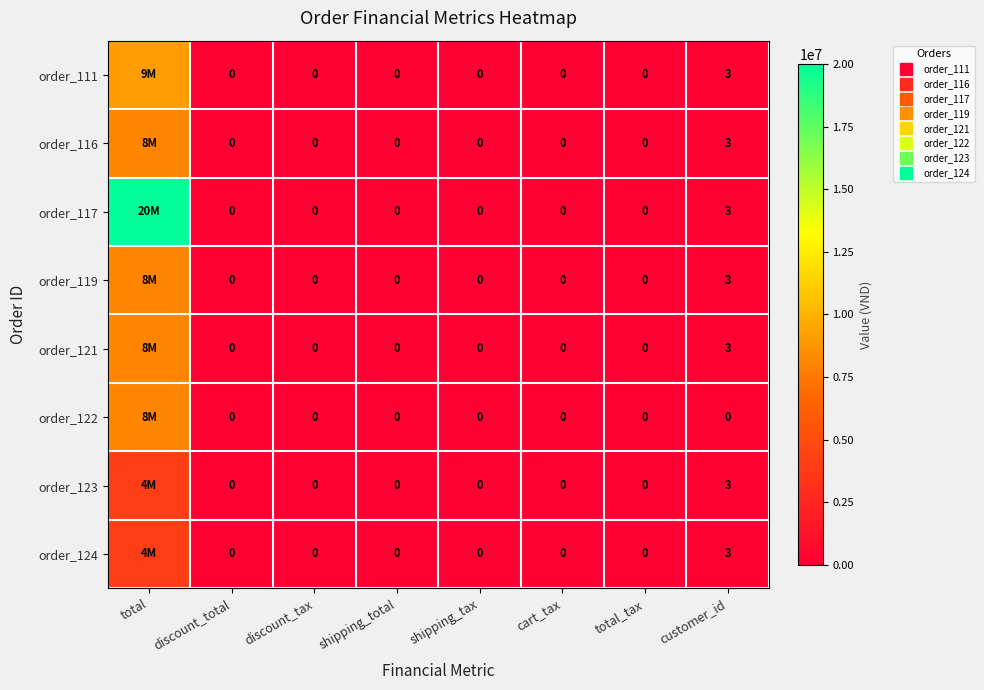

Which series has the largest range (max minus min)?

order_117